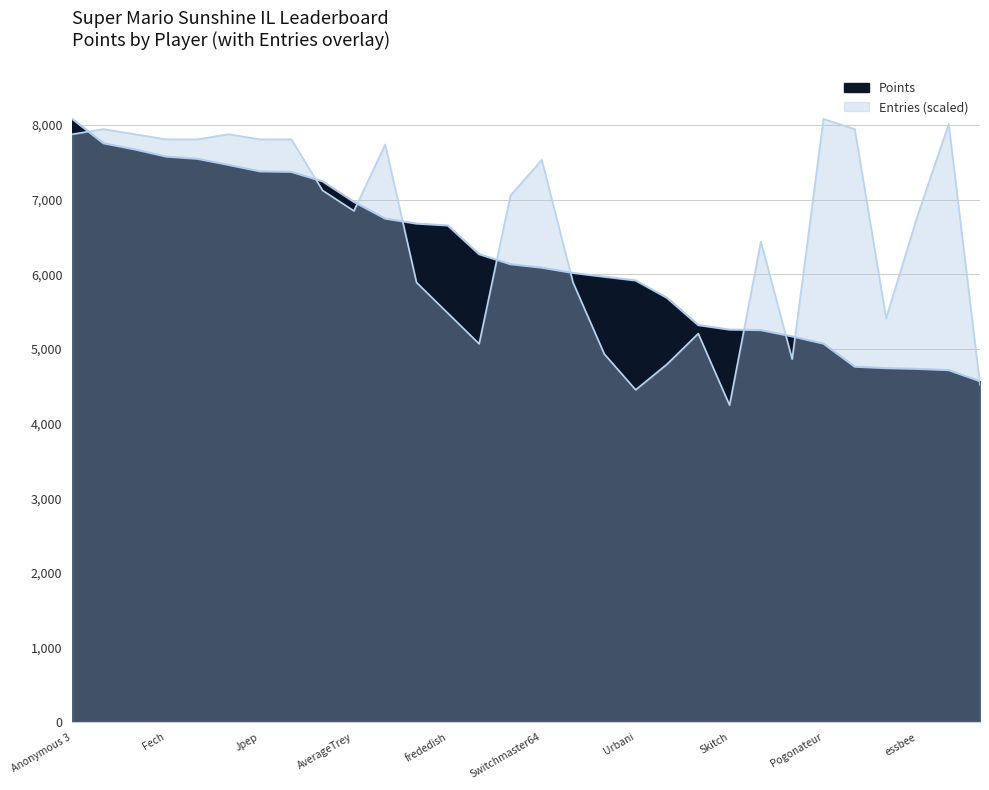

How many distinct data groups are displayed?

2